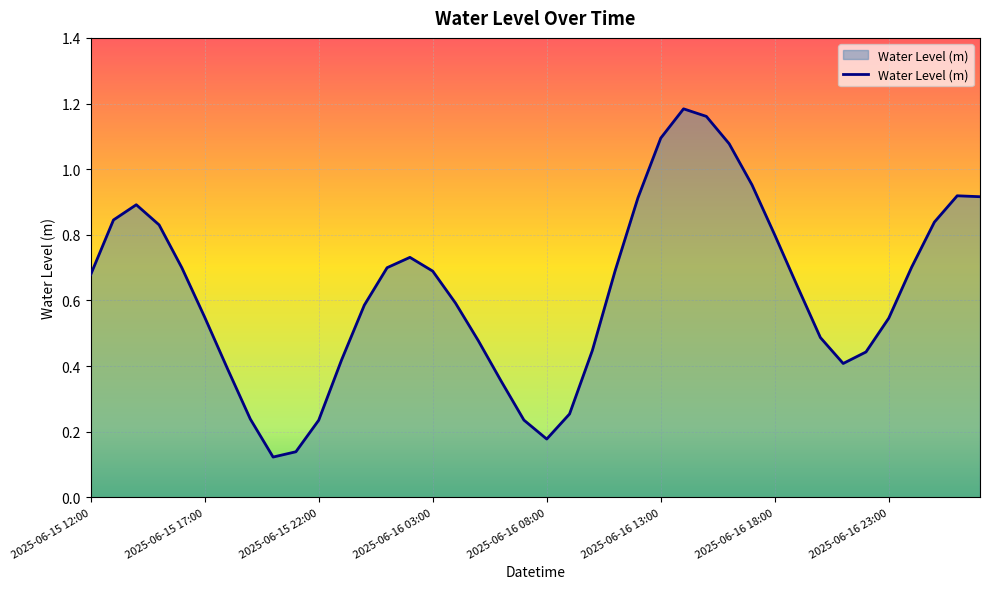

Which label corresponds to the largest value in the chart?

2025-06-16 14:00